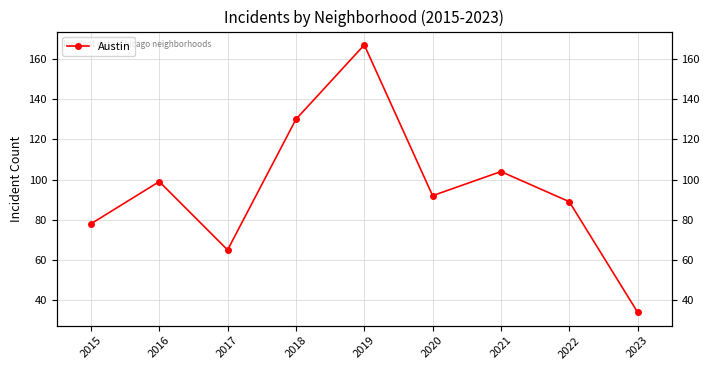

Rank the categories by value from highest to lowest.

2019, 2018, 2021, 2016, 2020, 2022, 2015, 2017, 2023